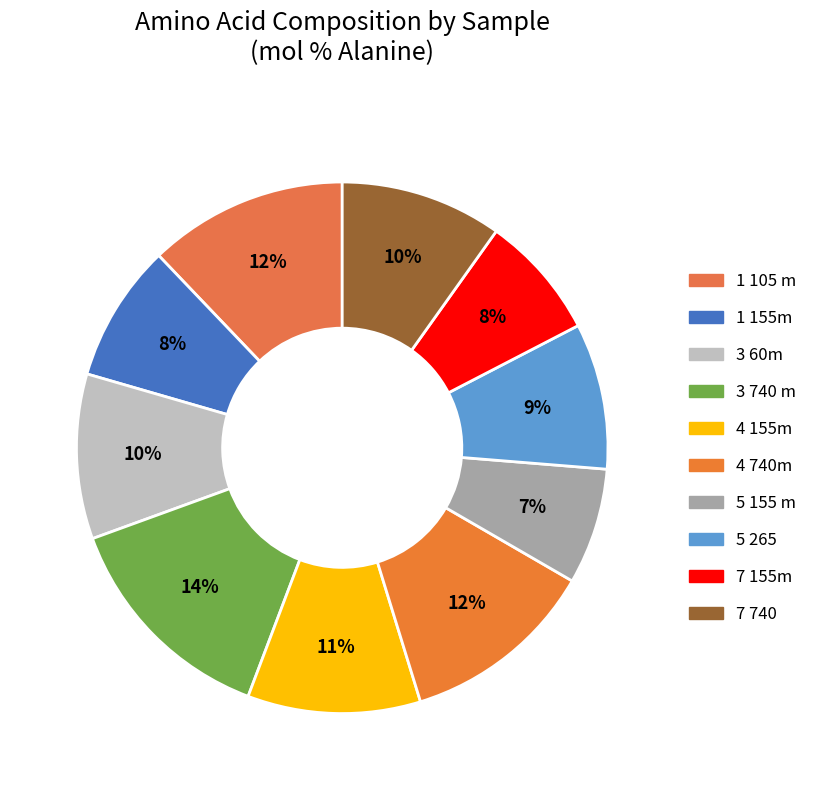

The 7 740 slice represents 10% of the pie. True or false?

True